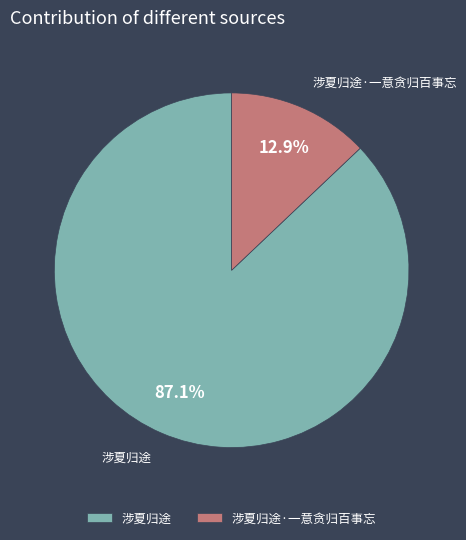

Is there any slice that represents more than half of the pie?

Yes